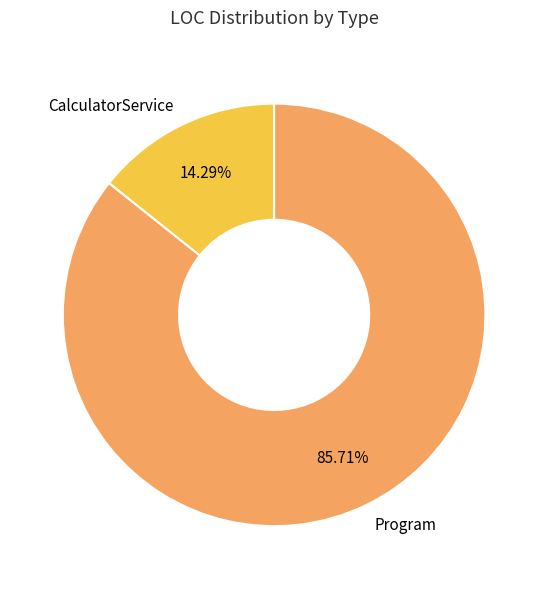

Is Program the majority of the pie?

Yes